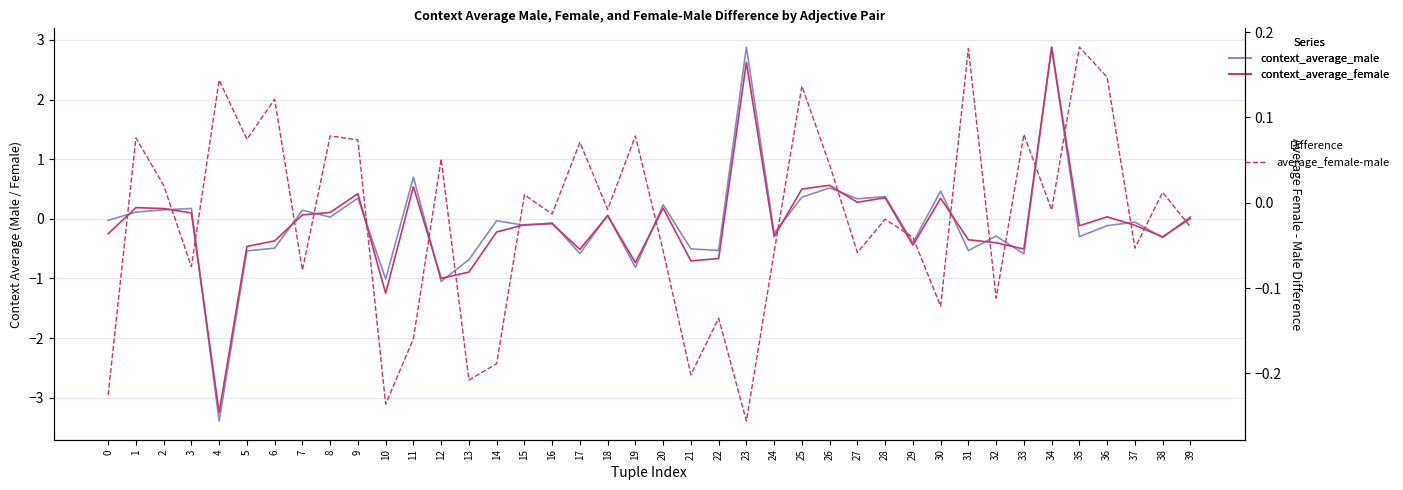

Where is average_female-male nearest to the value 0?

18